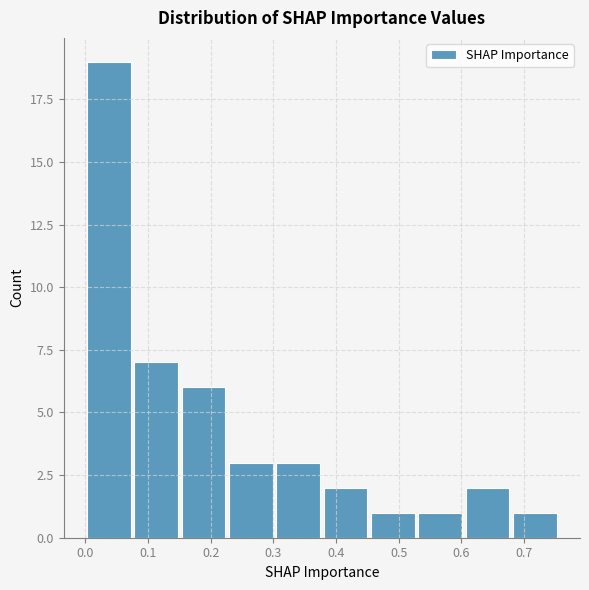

How tall is the bar that spans 0.15 to 0.23 on the x-axis? Neither the bar edges nor the heights are printed on the chart, so give them approximately, as read against the axes.

6